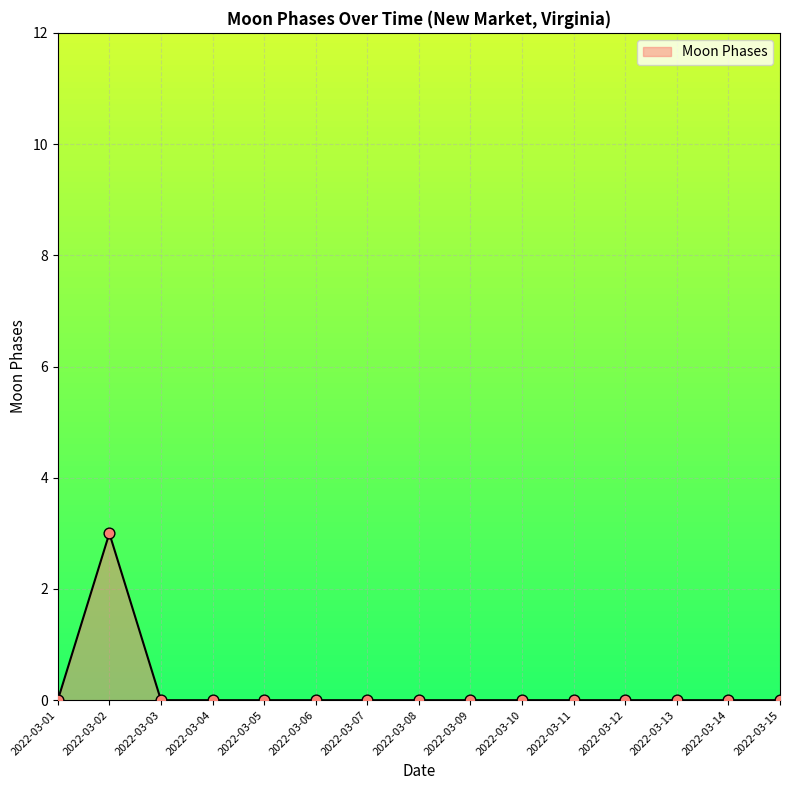

What is the change in value from 2022-03-02 to 2022-03-14?

-3